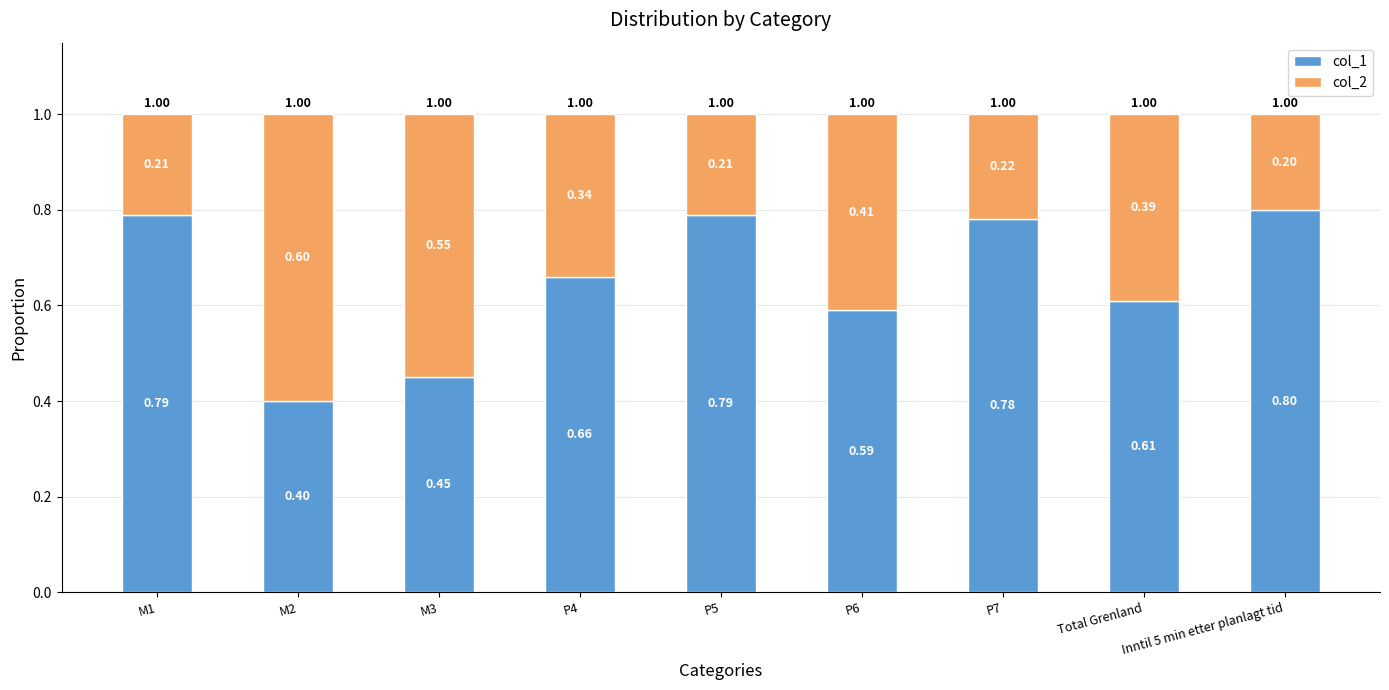

What is the total value across all series at P5?

1.0